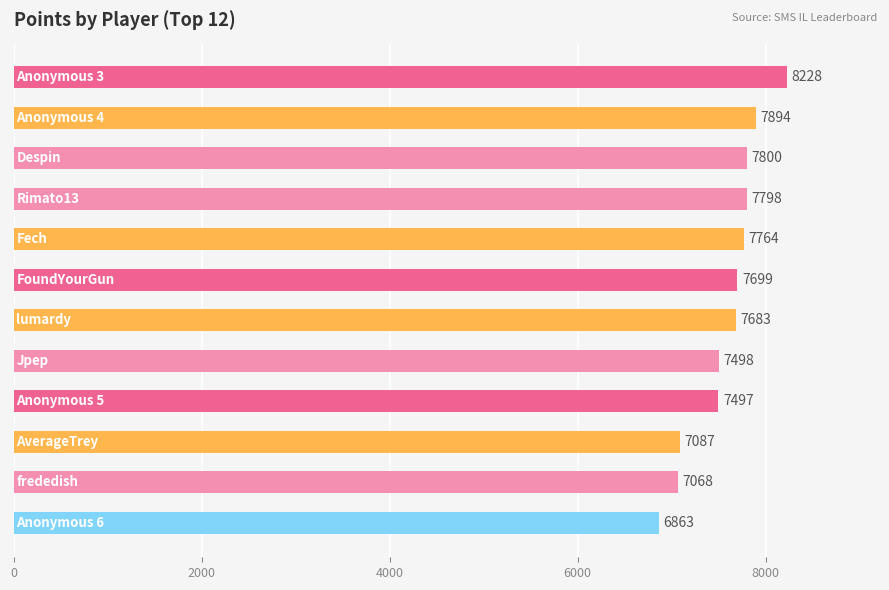

What is the value of the 6th bar from the top?

7699